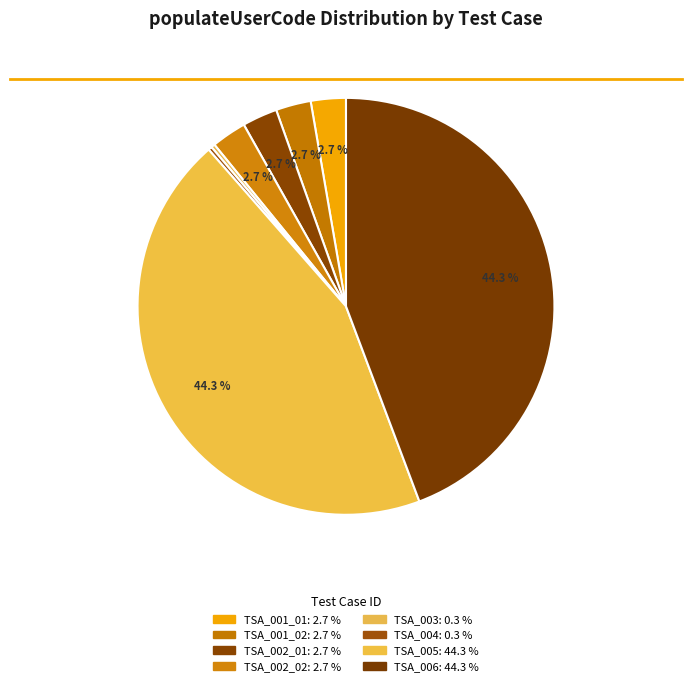

Which slice is the largest?

TSA_005